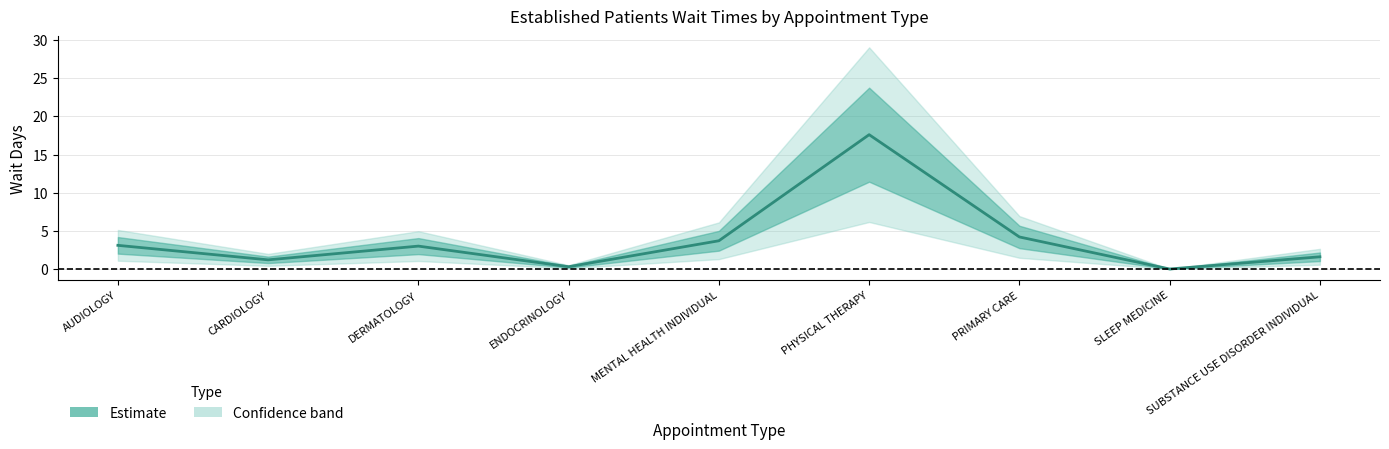

Rank the categories by value from lowest to highest.

SLEEP MEDICINE, ENDOCRINOLOGY, CARDIOLOGY, SUBSTANCE USE DISORDER INDIVIDUAL, DERMATOLOGY, AUDIOLOGY, MENTAL HEALTH INDIVIDUAL, PRIMARY CARE, PHYSICAL THERAPY